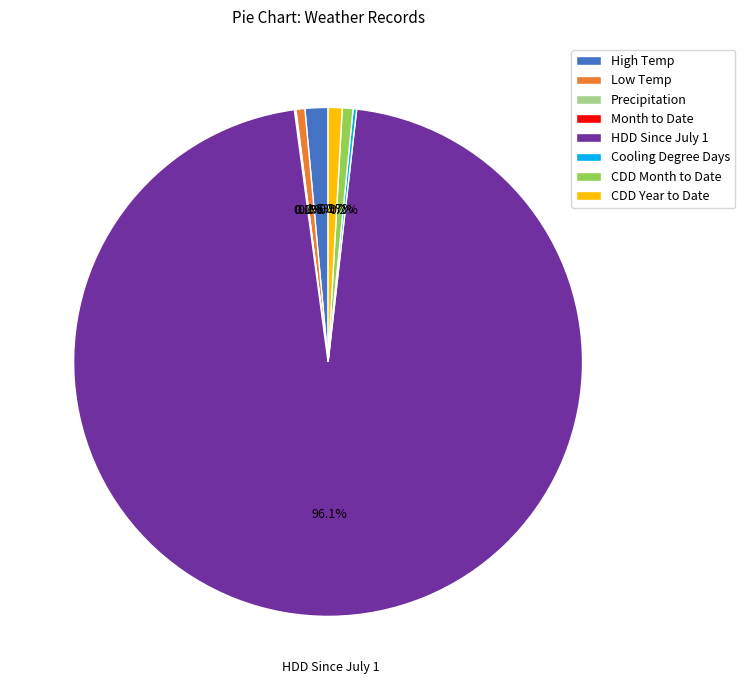

Which category has the biggest portion of the pie?

HDD Since July 1